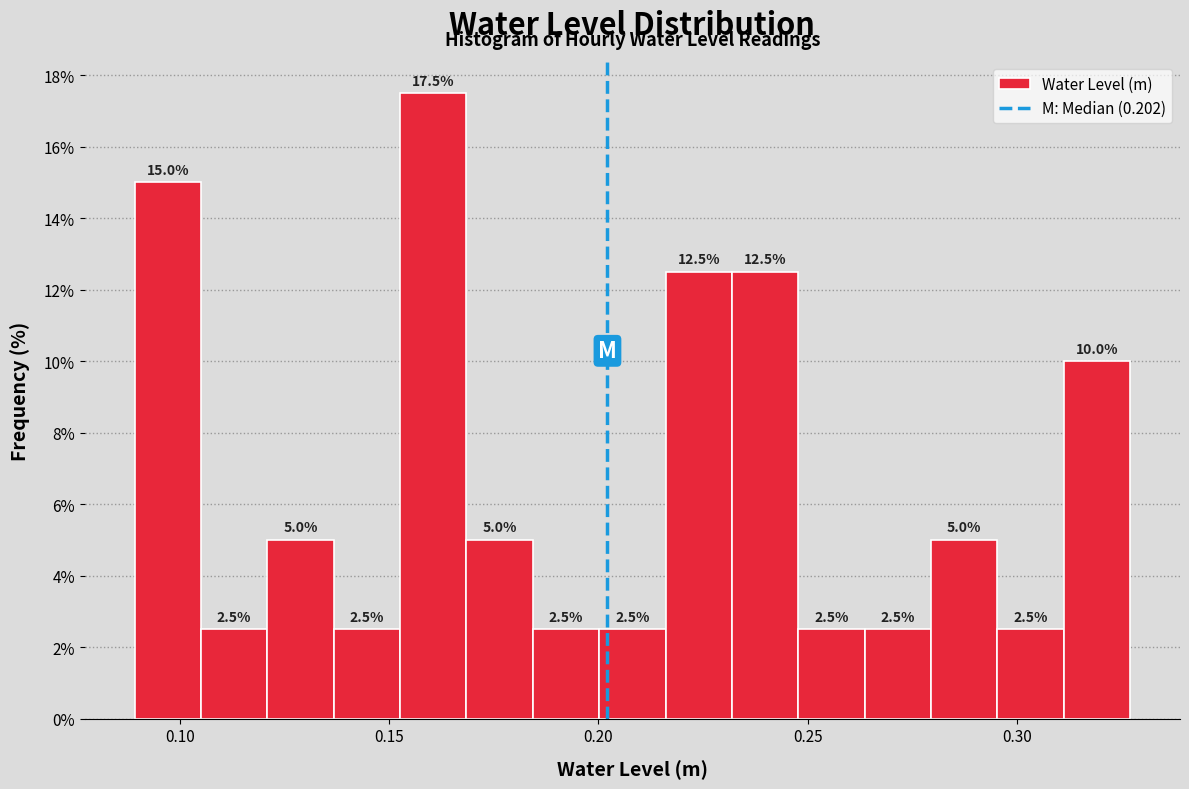

Around what value on the x-axis is the tallest bar? Give the approximate position of its centre, as read against the axis.

0.160